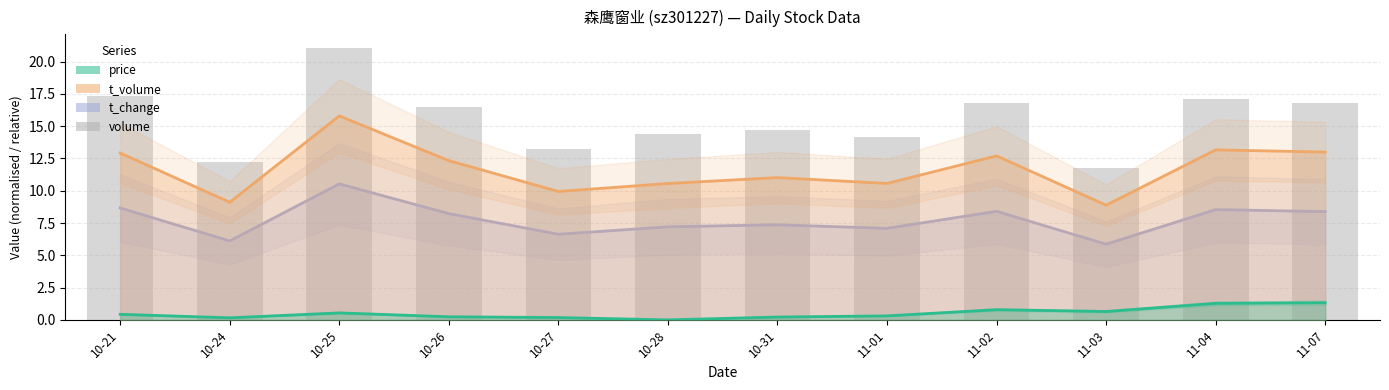

How many groups of bars are there?

12